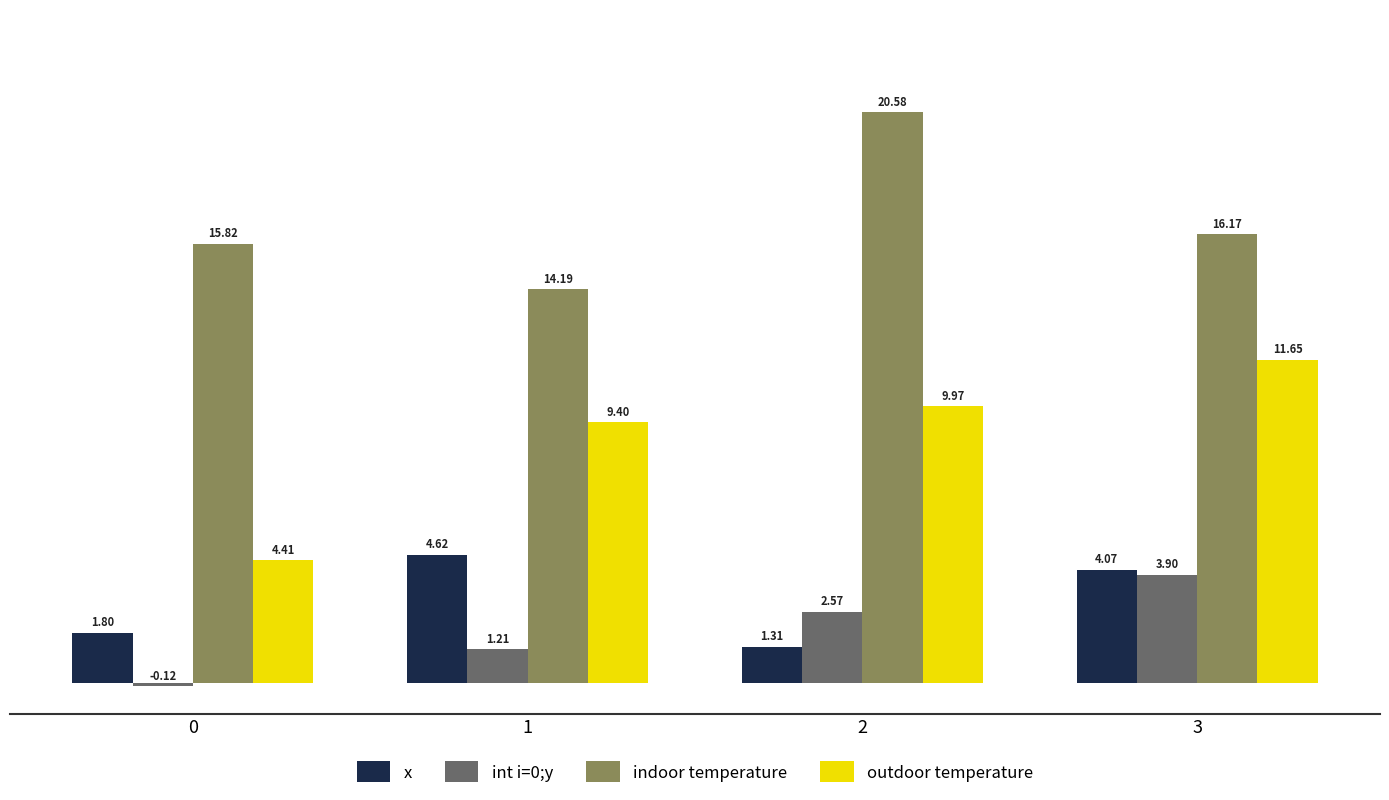

Which series changed the most between 2 and 3?

indoor temperature